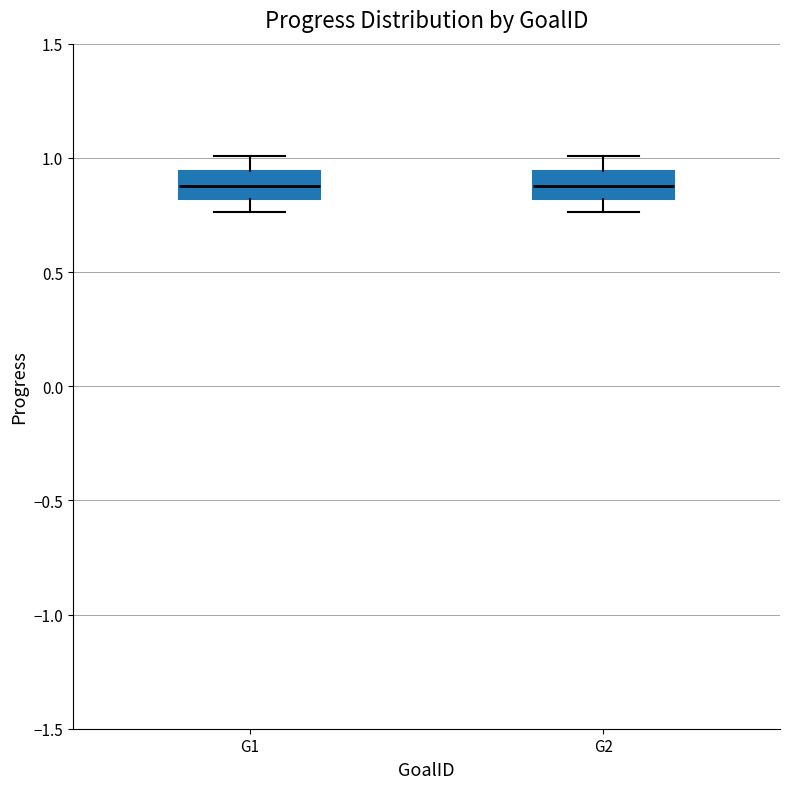

Reading left to right, transcribe this box plot: for each box, give where its median line is, the range the box spans, and where its two whiskers end, as read against the y-axis. The values are not printed on the chart, so give them approximately, as read against the axis.

G1: median 0.90, box 0.80 to 0.95, whiskers 0.75 to 1.00
G2: median 0.90, box 0.80 to 0.95, whiskers 0.75 to 1.00